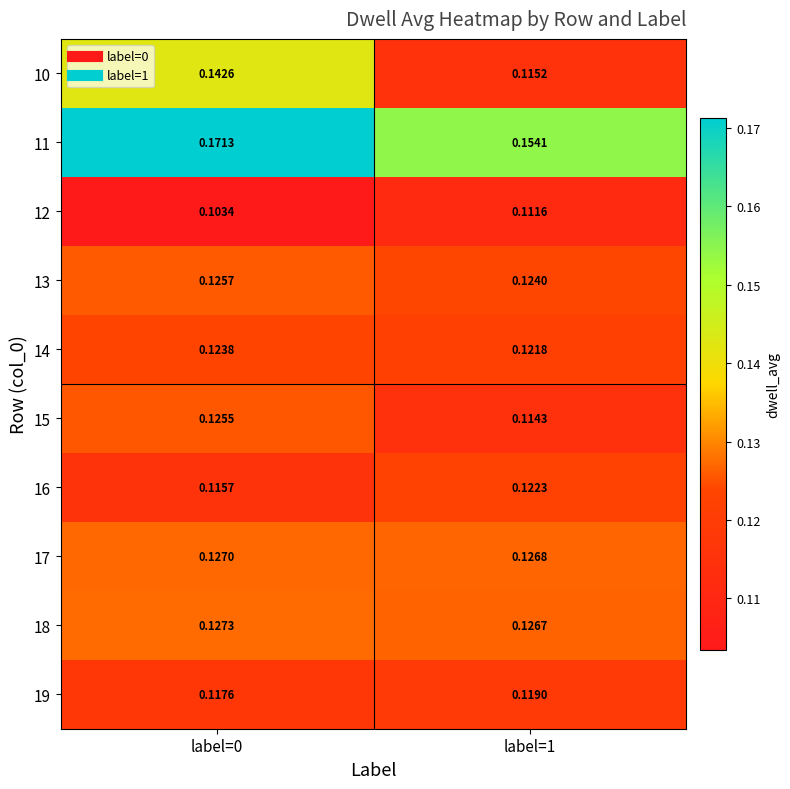

What is the smallest value displayed?

0.1